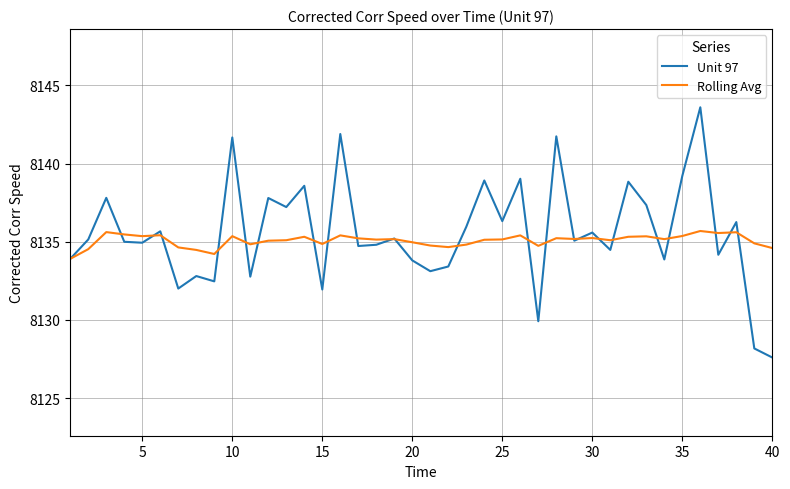

List the series in order of their peak value, lowest first.

Rolling Avg, Unit 97